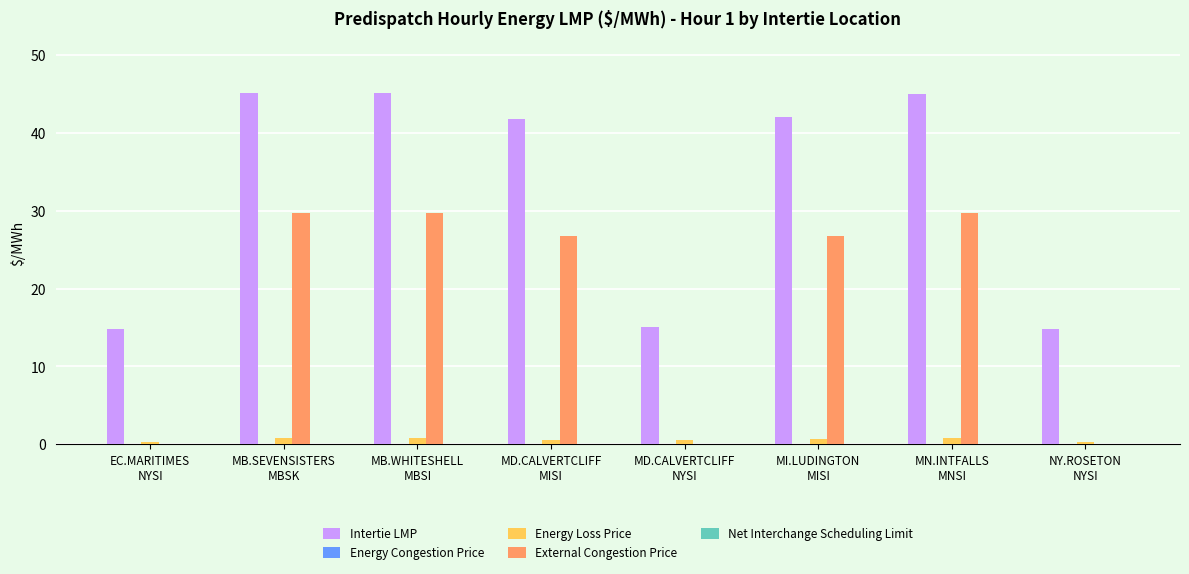

Which series has the largest total across all categories?

Intertie LMP